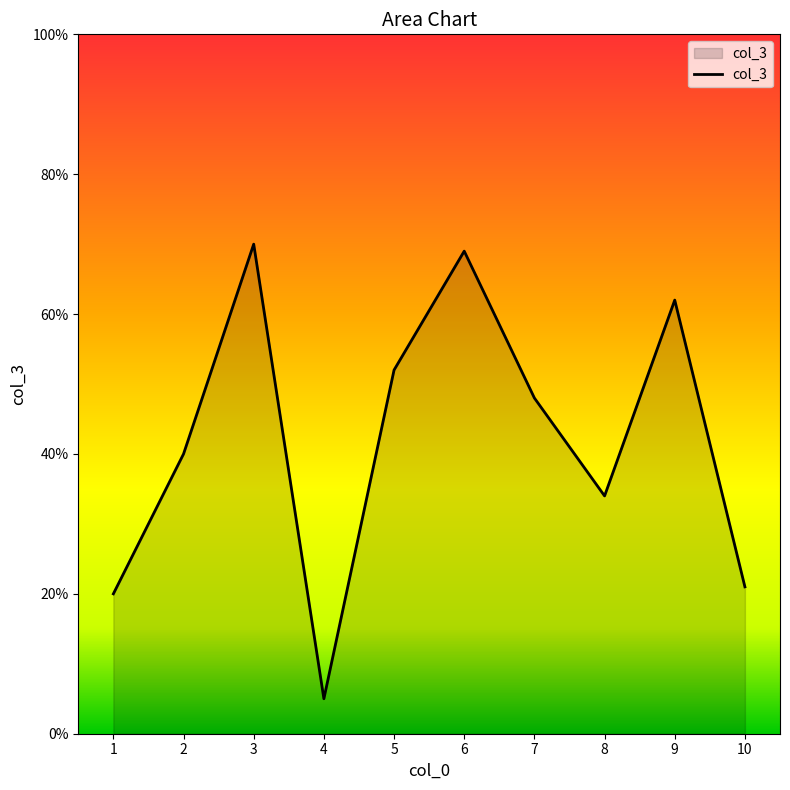

The chart shows a value of 34 at 3. True or false?

False